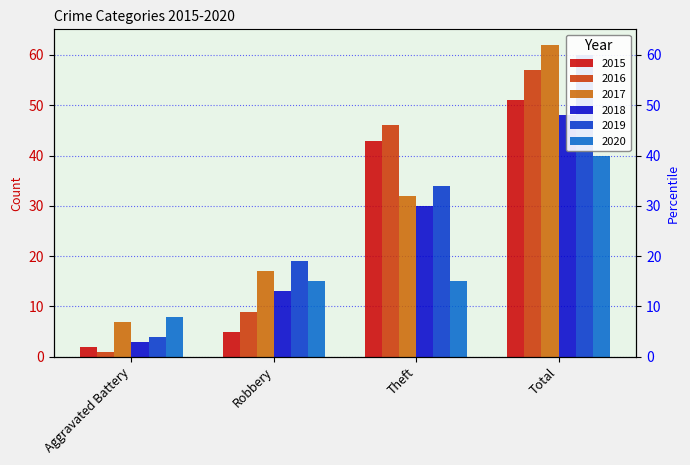

What is the sum of the 2020 values at Theft and Robbery?

30